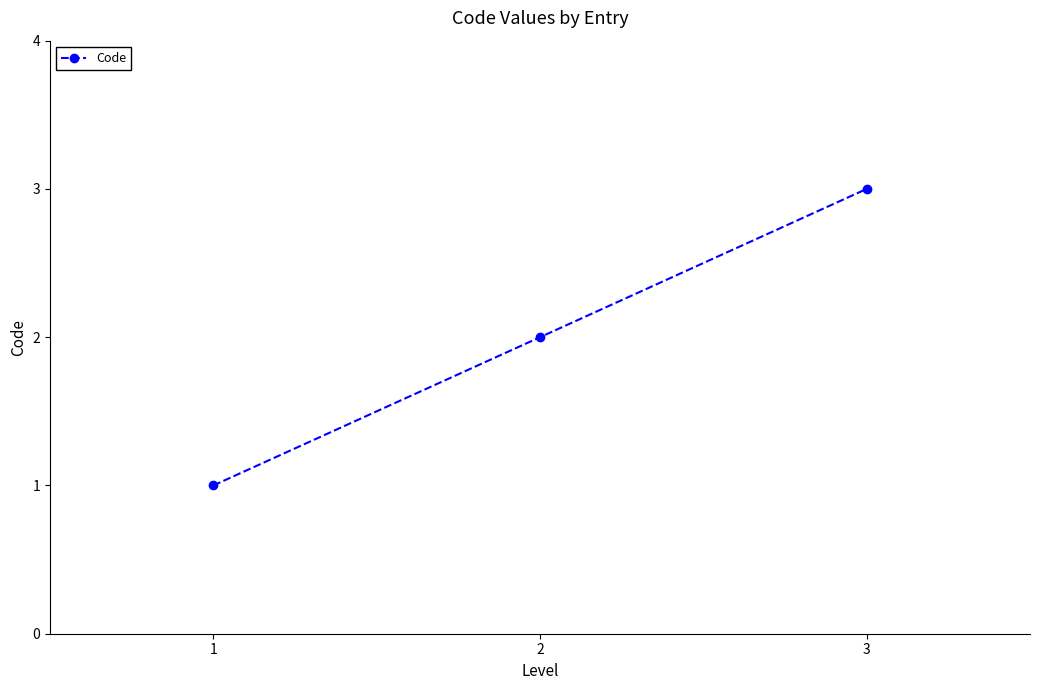

Rank the categories by value from lowest to highest.

1, 2, 3